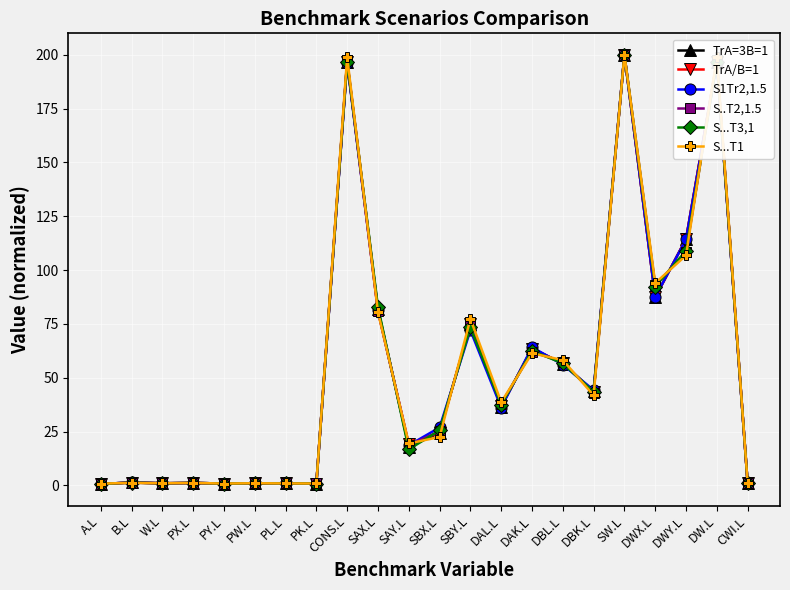

What is the difference between the maximum and minimum values in the S..T2,1.5 series?

199.3